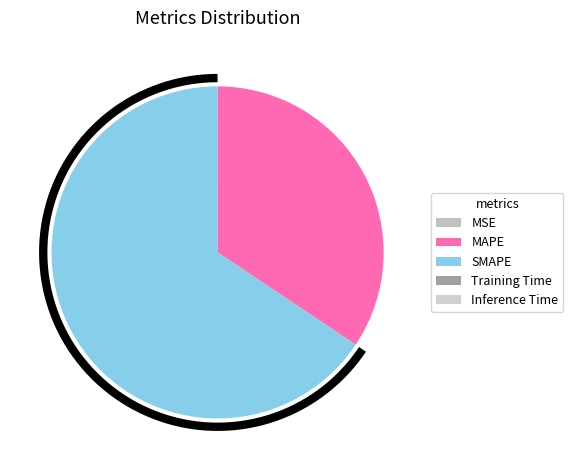

Which category has the smallest portion of the pie?

MSE